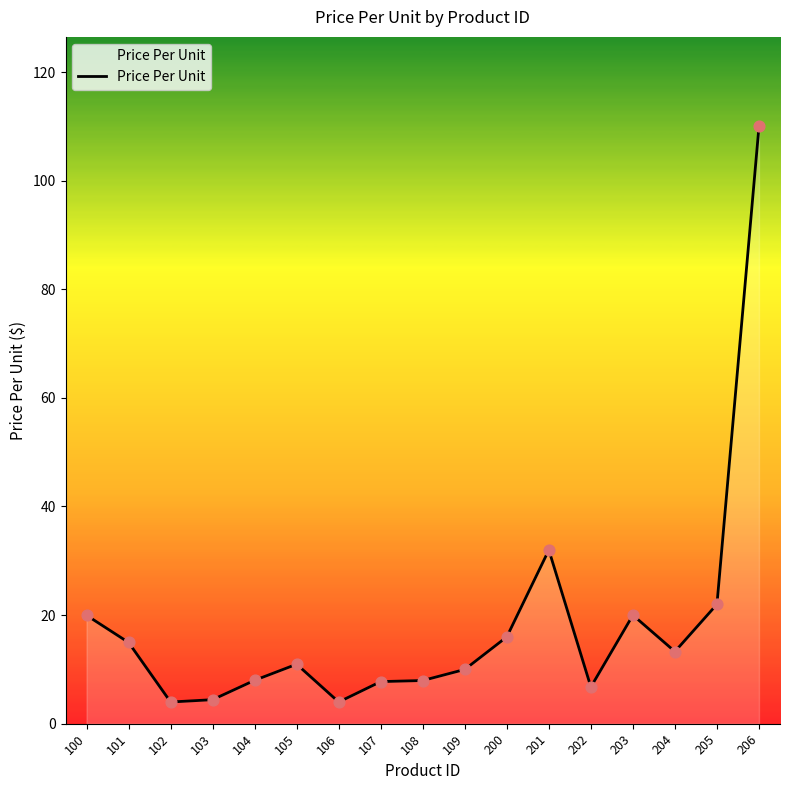

Which has a higher value, 106 or 205?

205